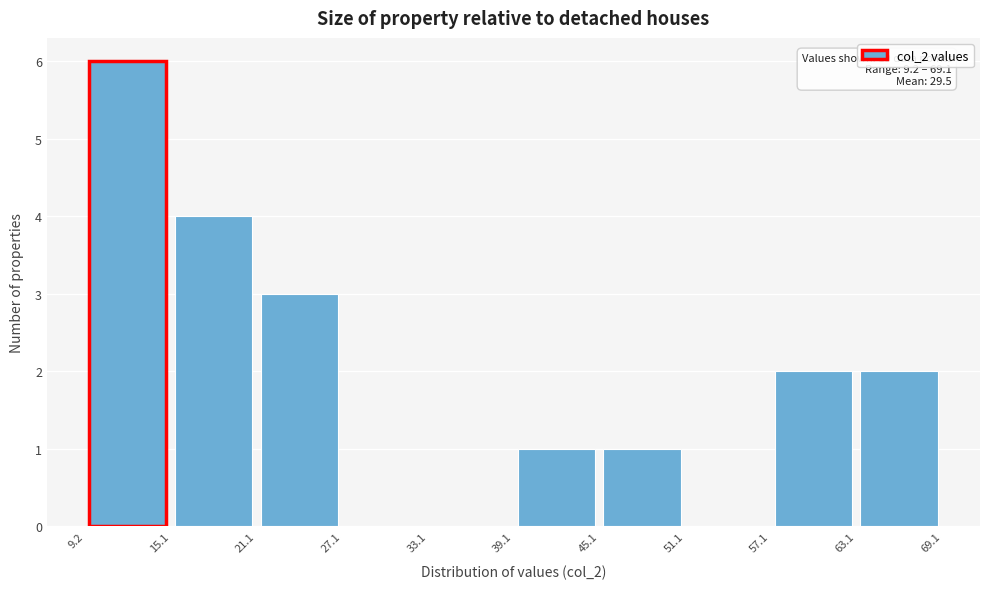

Which range on the x-axis has the tallest bar?

9.2 to 15.1